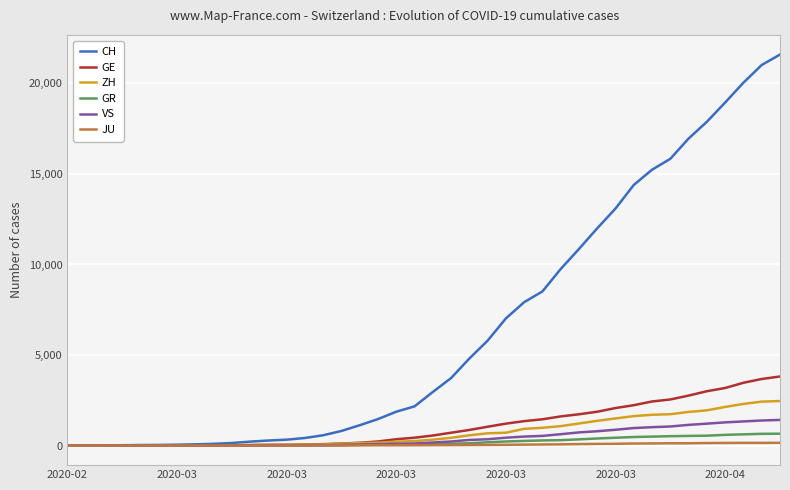

What is the maximum value for CH?

21593